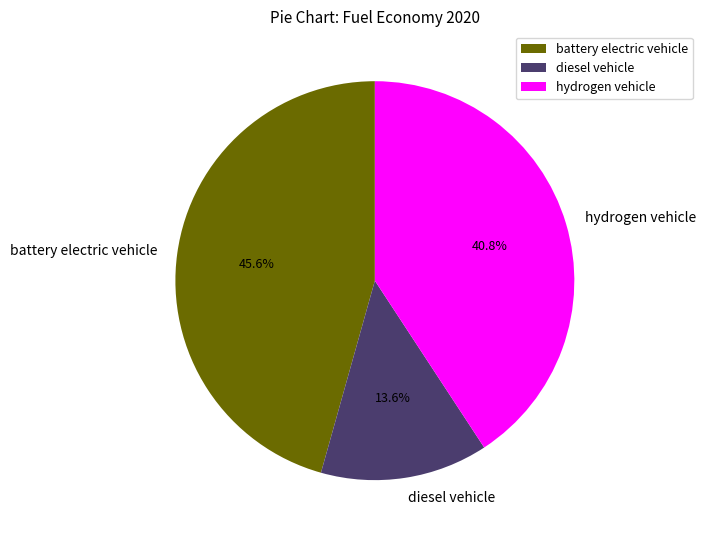

Is hydrogen vehicle the majority of the pie?

No